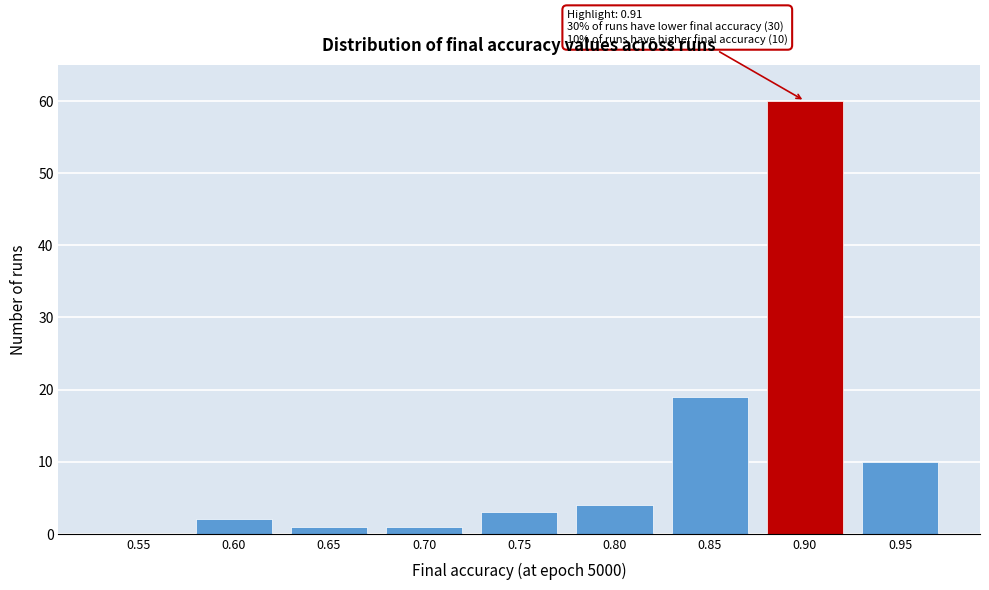

Reading left to right, what are all the values shown in this chart?

0.55=0	0.60=2	0.65=1	0.70=1	0.75=3	0.80=4	0.85=19	0.90=60	0.95=10